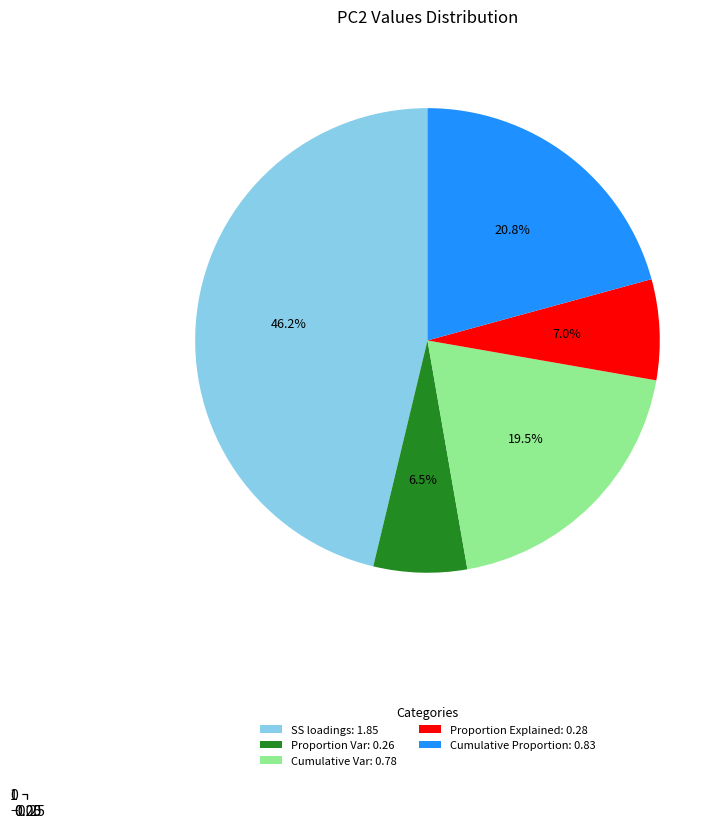

How many slices are in this pie chart?

5